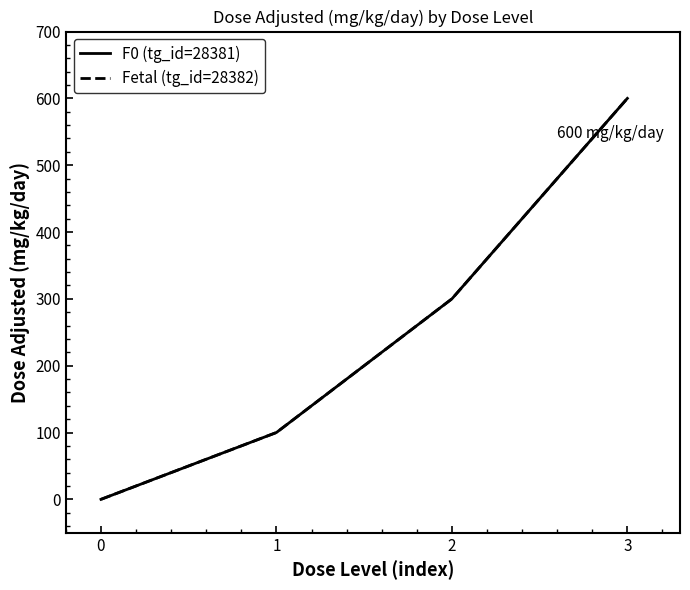

Which series has the largest total across all categories?

F0 (tg_id=28381)